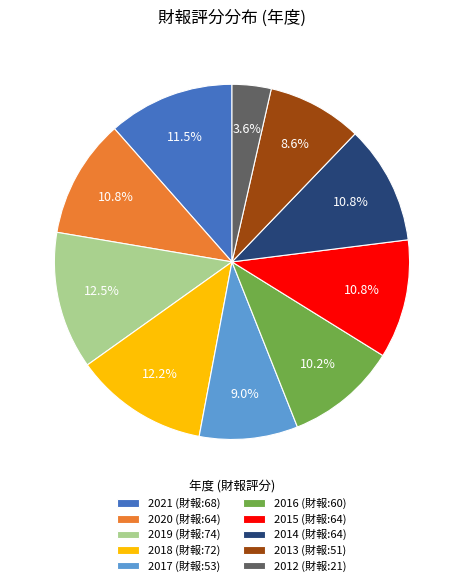

Count the number of slices in the pie.

10